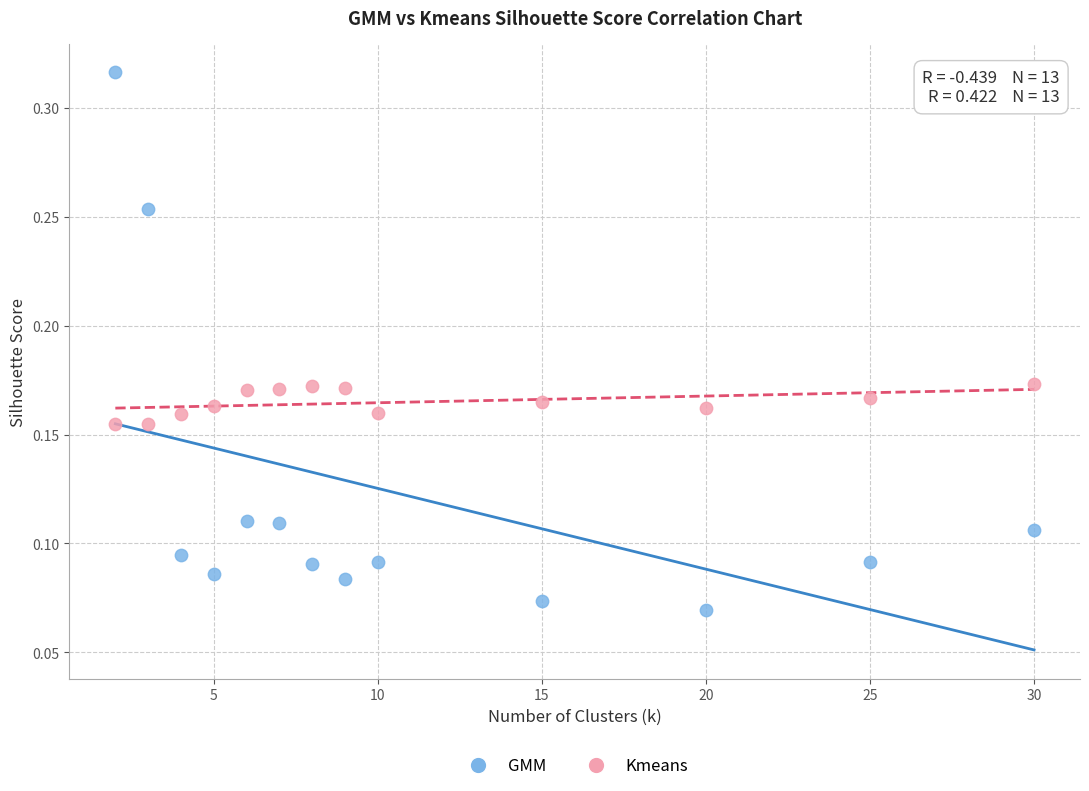

Across all data points, what is the range of X values (max minus min)?

28.0